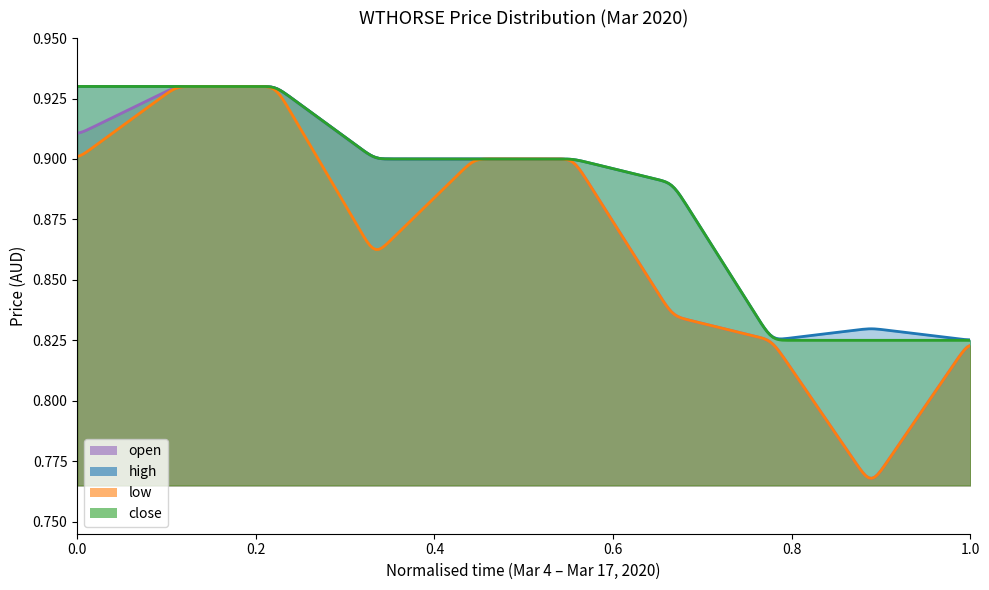

What are all the series names shown in the legend?

open, high, low, close